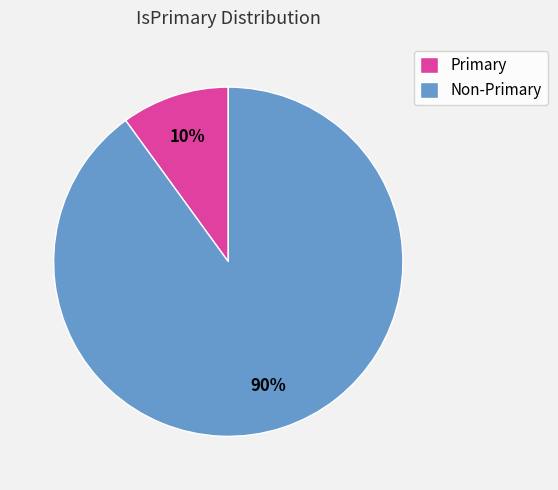

What is the majority slice?

Non-Primary